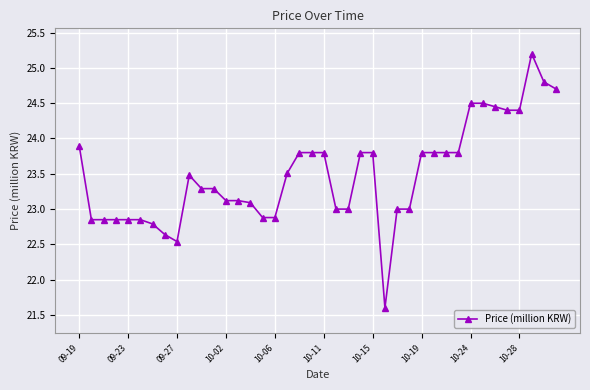

What is the minimum value shown in the chart?

21.6